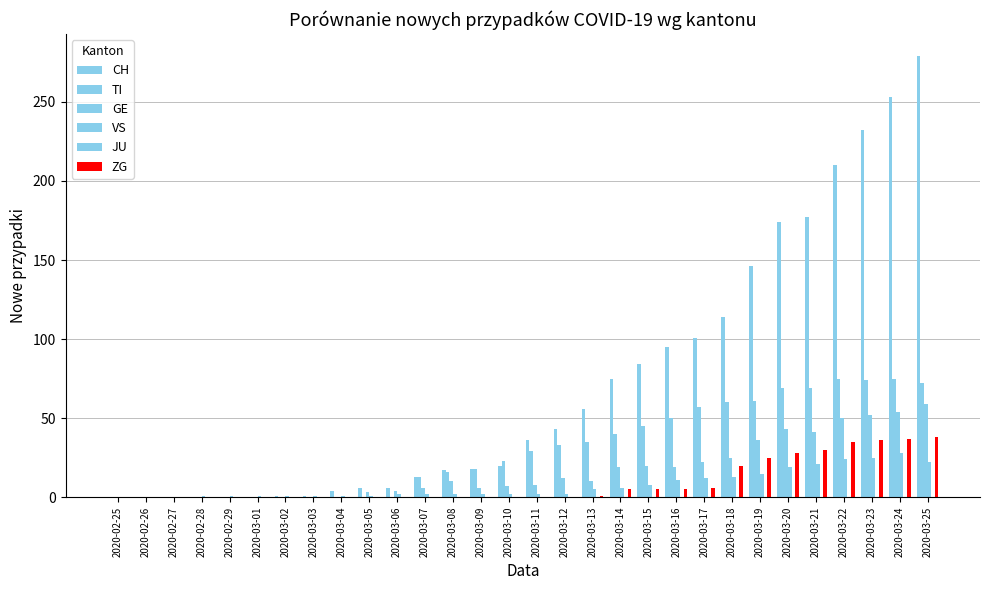

Is it true that CH equals 6 at 2020-03-06?

True